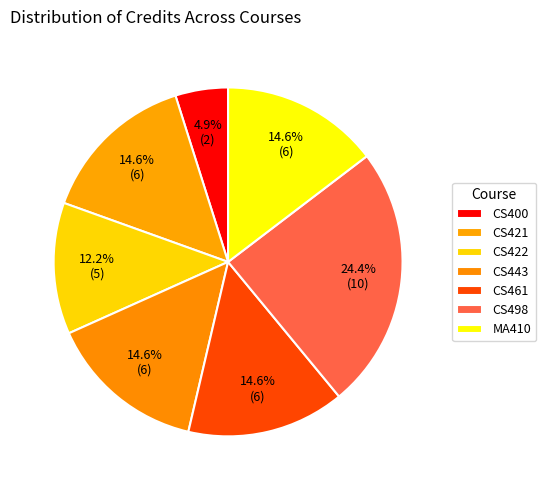

To the nearest percent, what is the average slice percentage?

14%